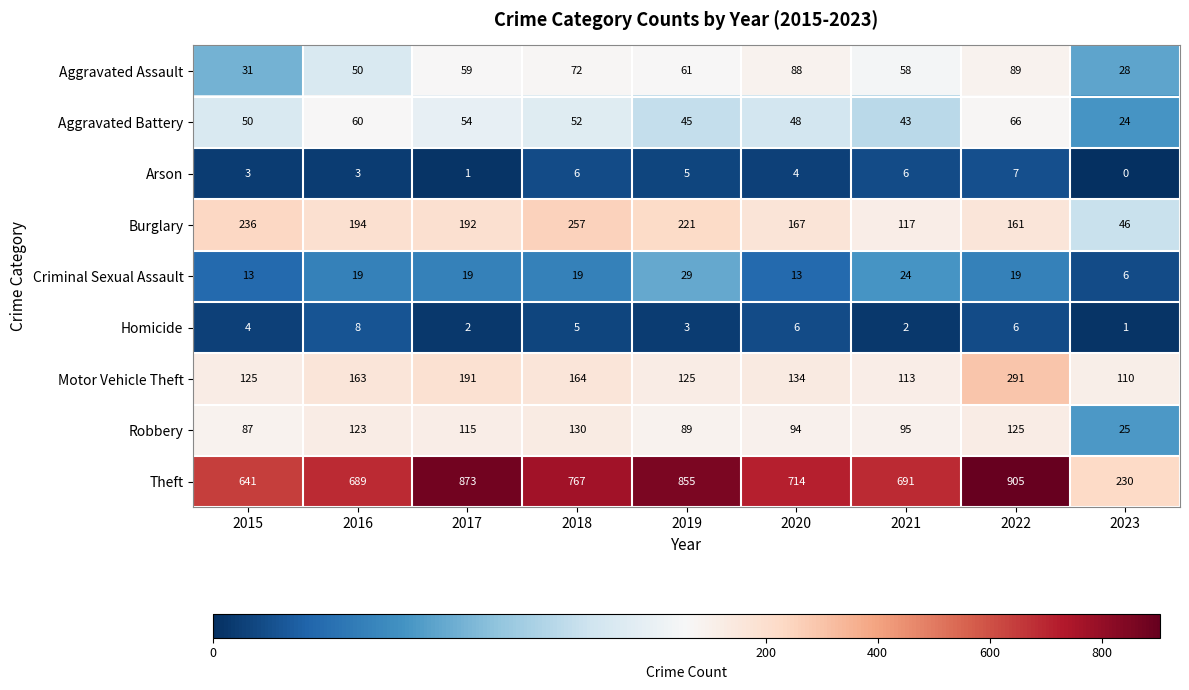

What is the difference between the highest and lowest values at 2015?

638